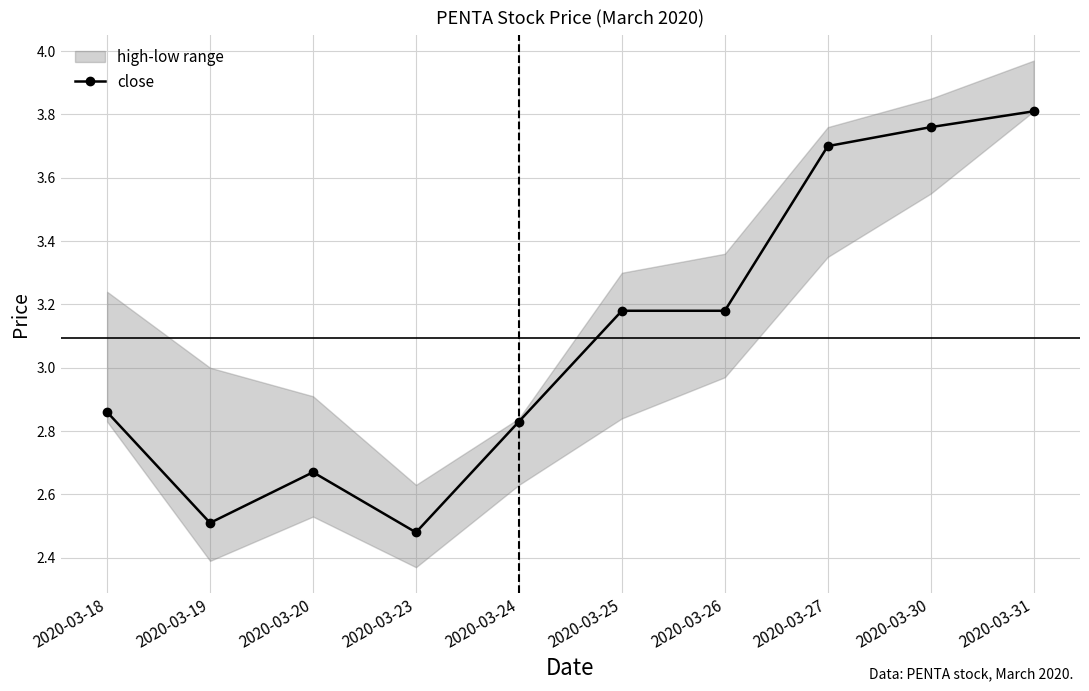

How many categories are shown in the chart?

10